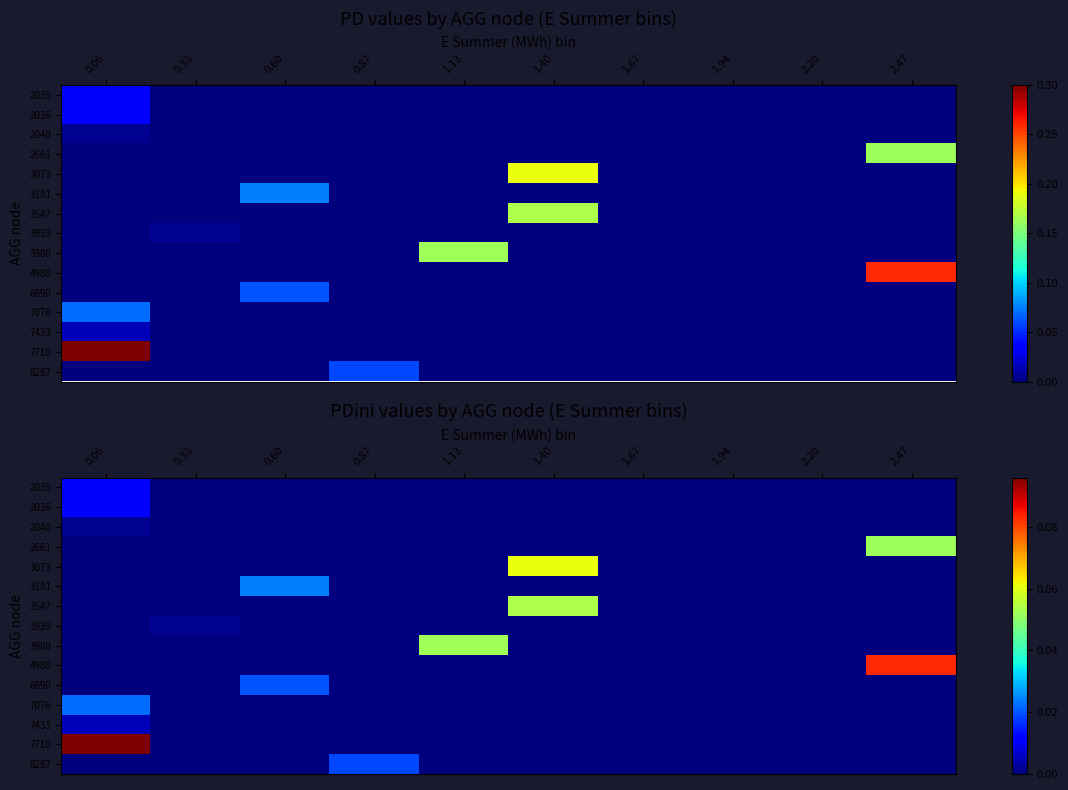

At which category does the chart reach its peak across all series?

0.06